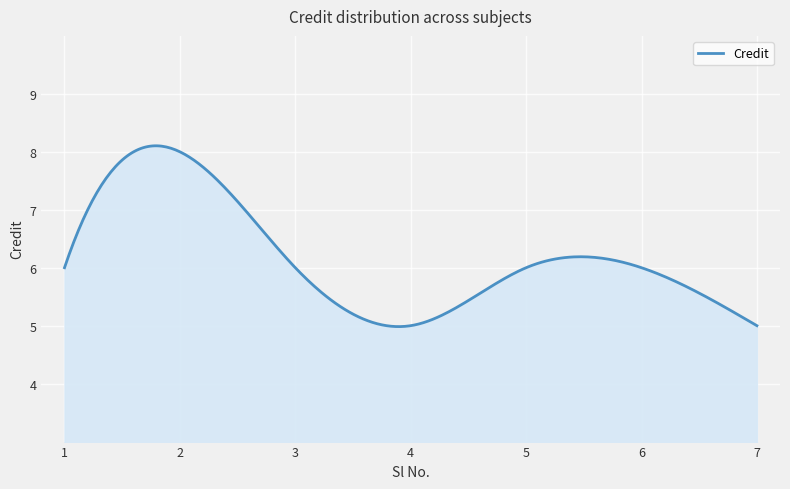

What is the maximum value shown in the chart?

8.1